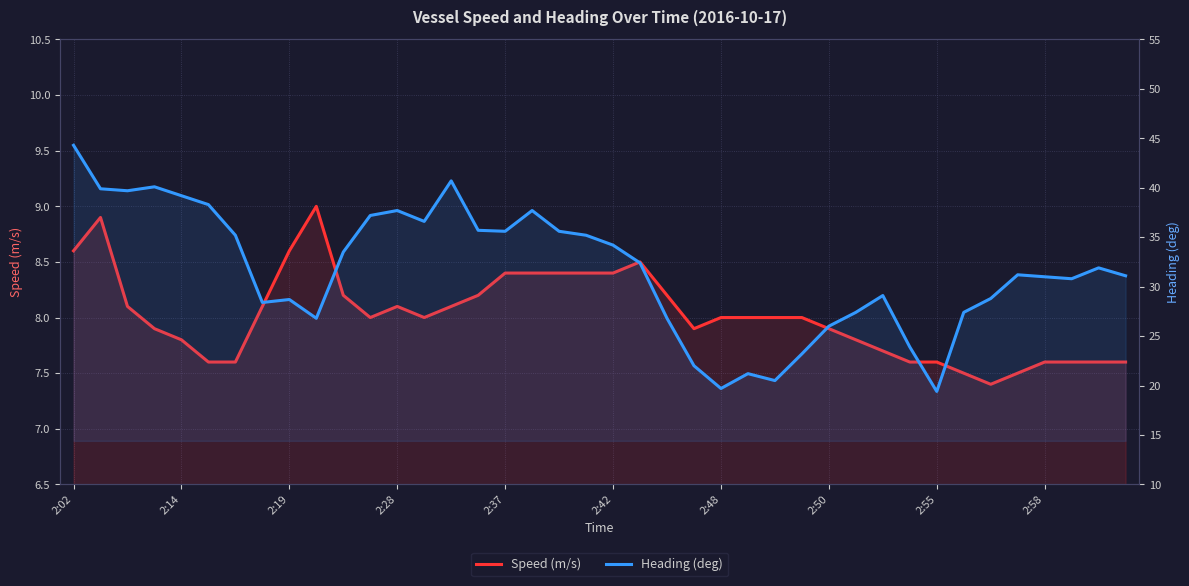

What is the approximate value of Speed (m/s) at 11?

8.0